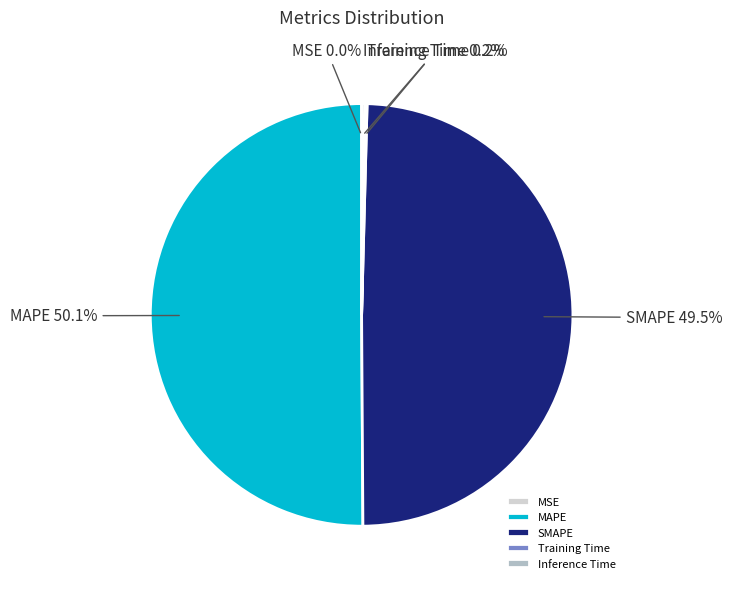

What is the largest slice in the pie chart?

MAPE